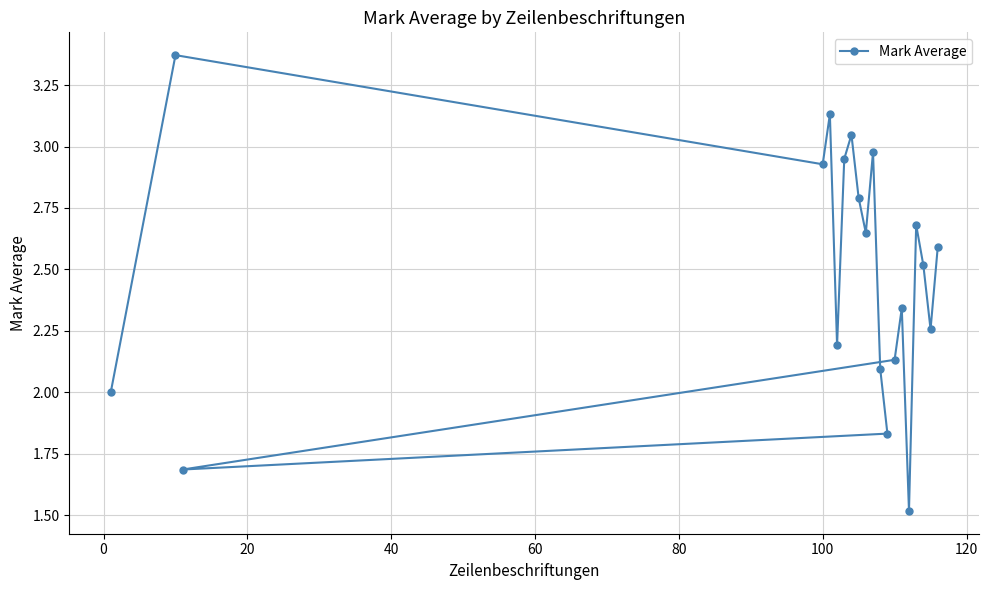

Does the chart have visible grid lines?

Yes